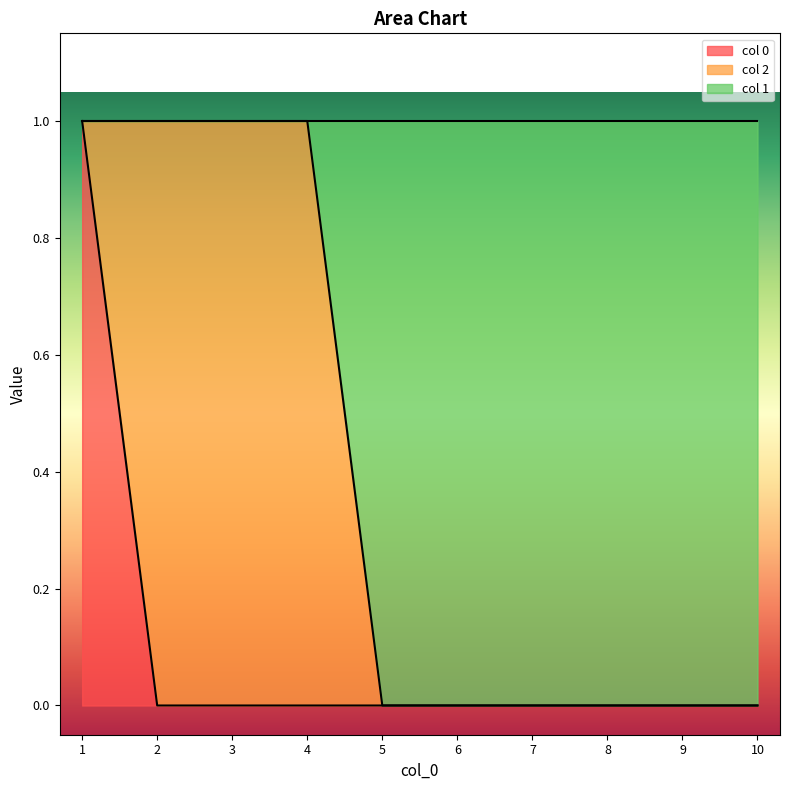

True or false: col 0 has a value of -1 at 7.

False